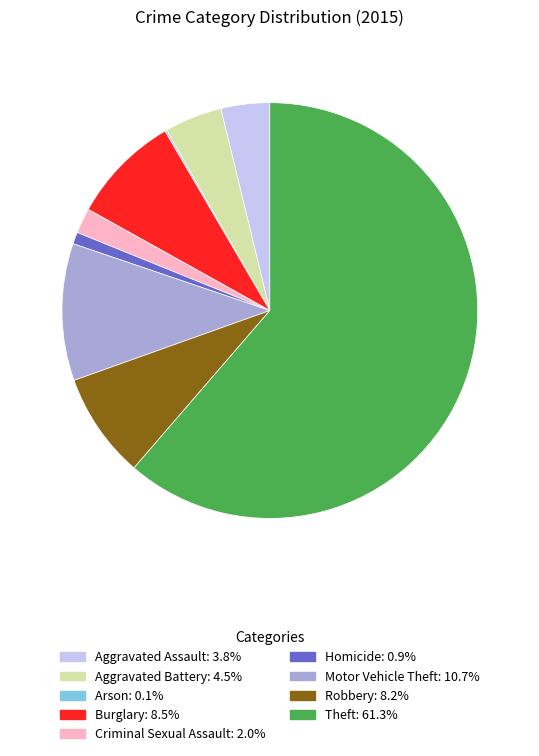

Does any single category account for the majority?

Yes